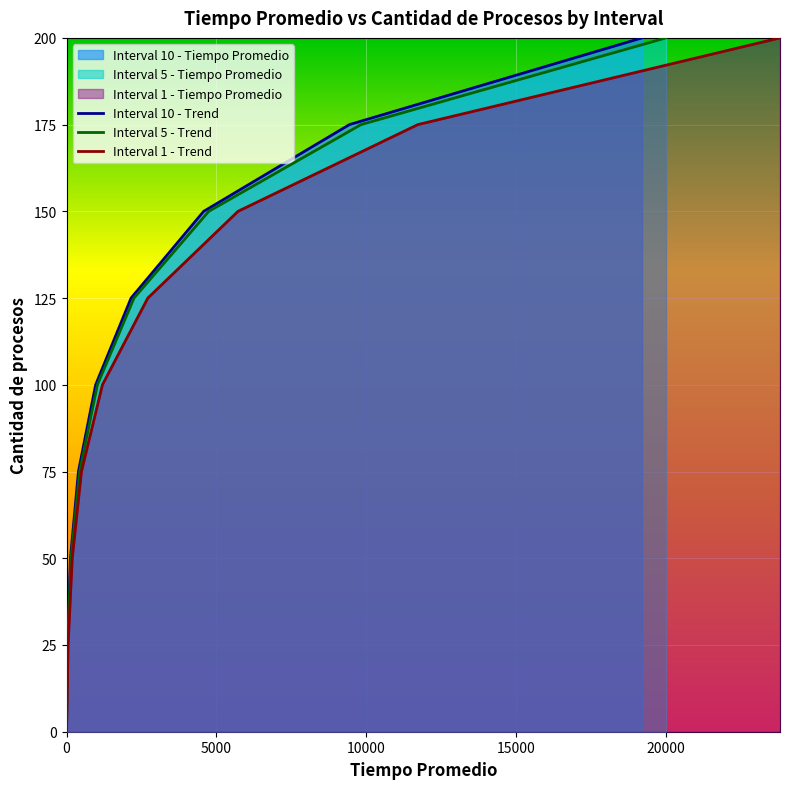

True or false: Interval 10 - Cantidad de procesos and Interval 5 - Cantidad de procesos intersect in this chart.

False